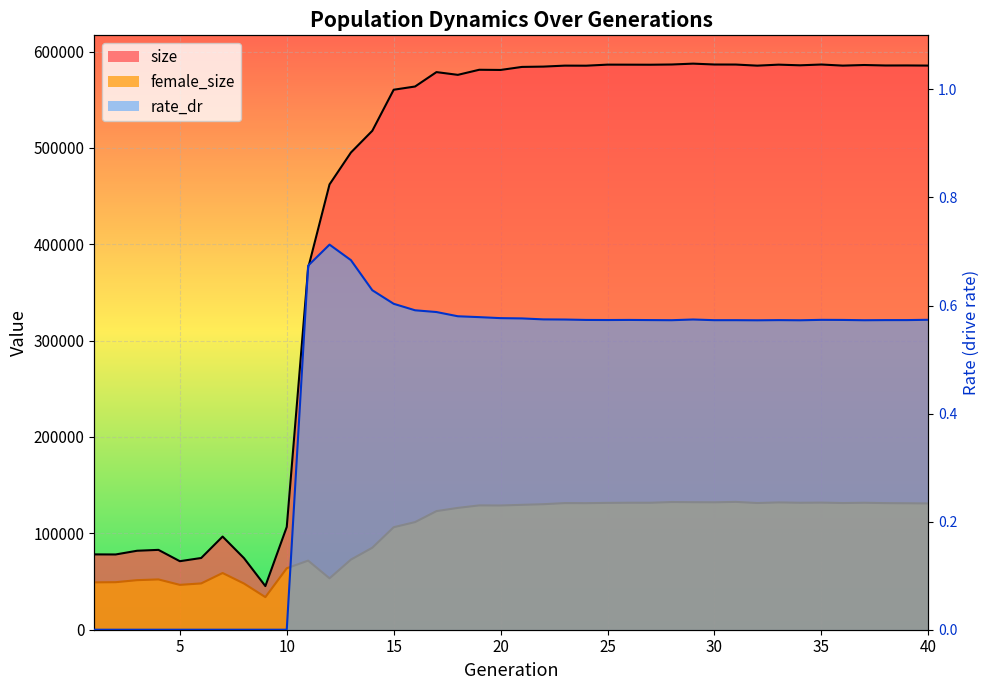

True or false: rate_dr and size intersect in this chart.

False